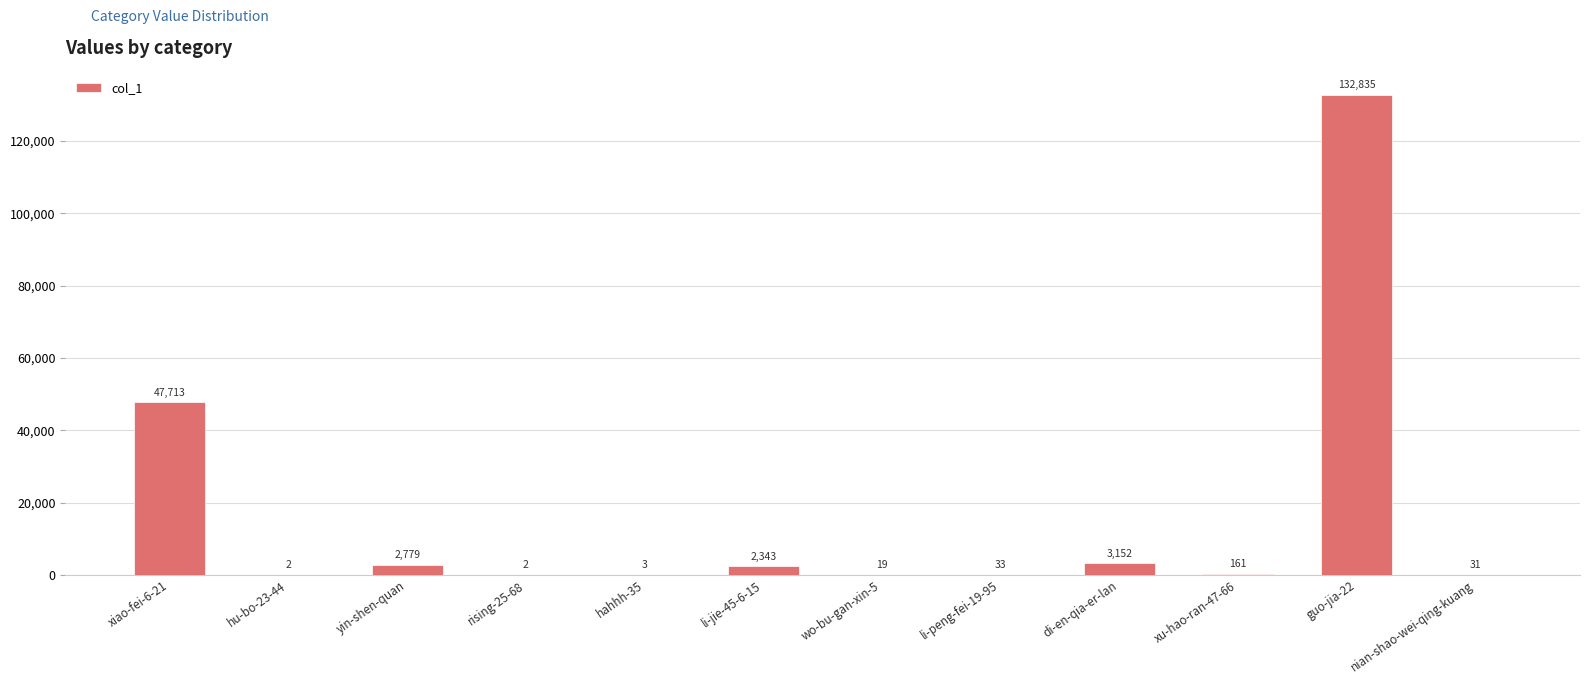

Reading left to right, list all the values displayed in this chart.

xiao-fei-6-21=47713	hu-bo-23-44=2	yin-shen-quan=2779	rising-25-68=2	hahhh-35=3	li-jie-45-6-15=2343	wo-bu-gan-xin-5=19	li-peng-fei-19-95=33	di-en-qia-er-lan=3152	xu-hao-ran-47-66=161	guo-jia-22=132835	nian-shao-wei-qing-kuang=31